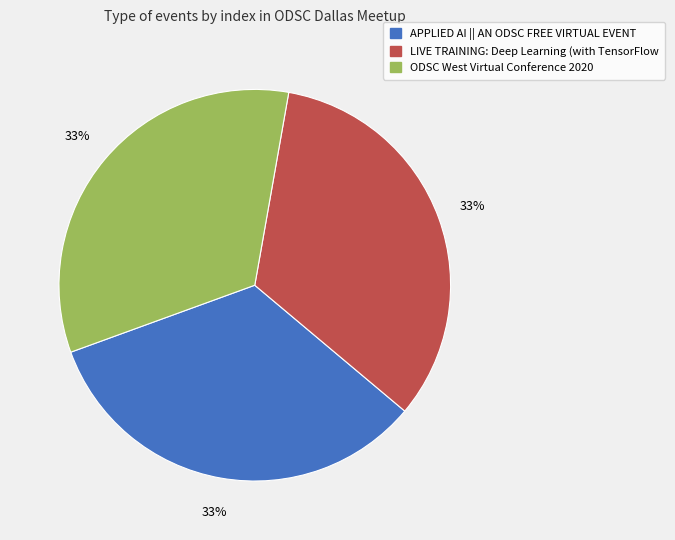

Is there a majority slice in this chart?

No